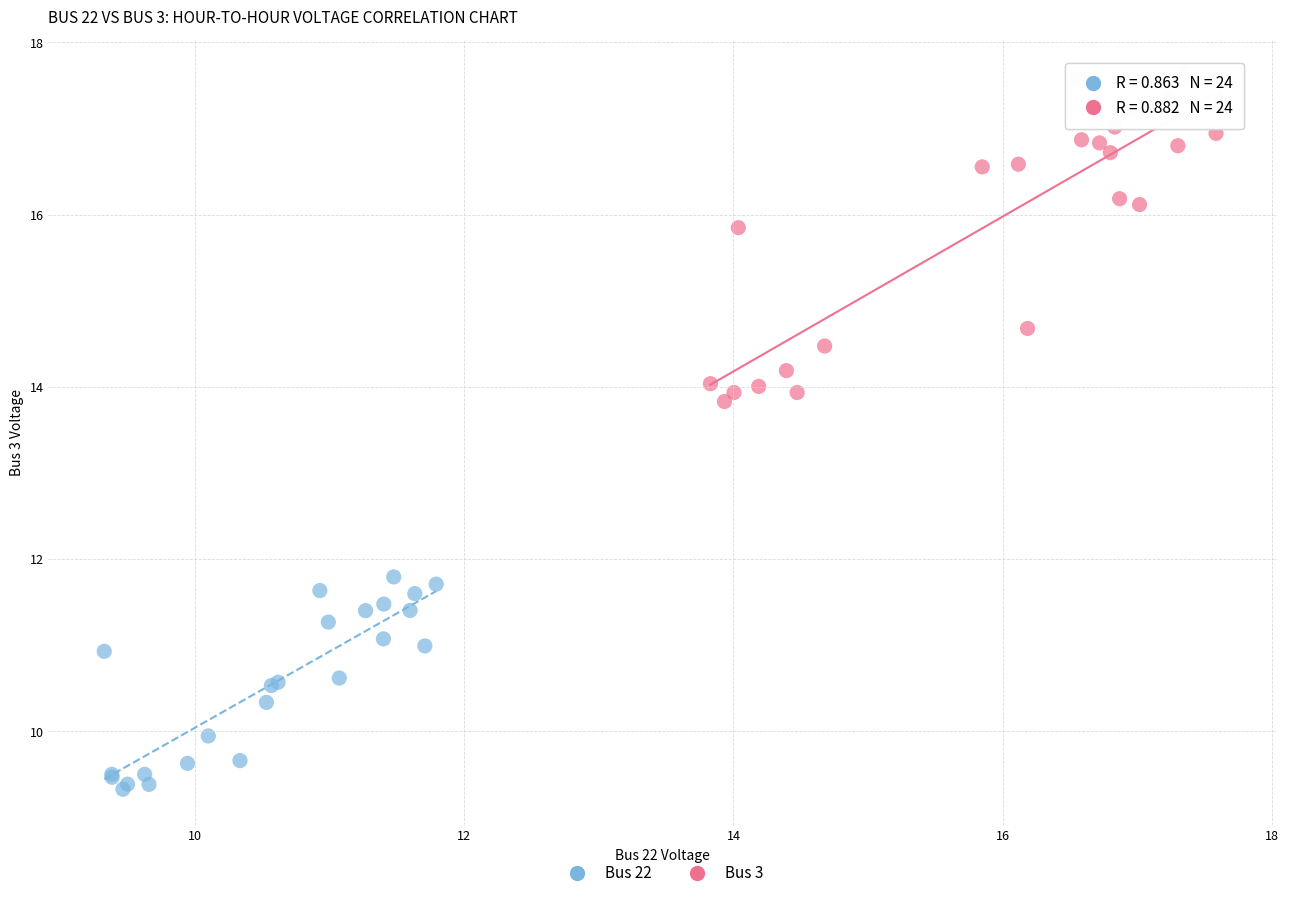

Which series has the largest Y range (max minus min)?

Bus 3